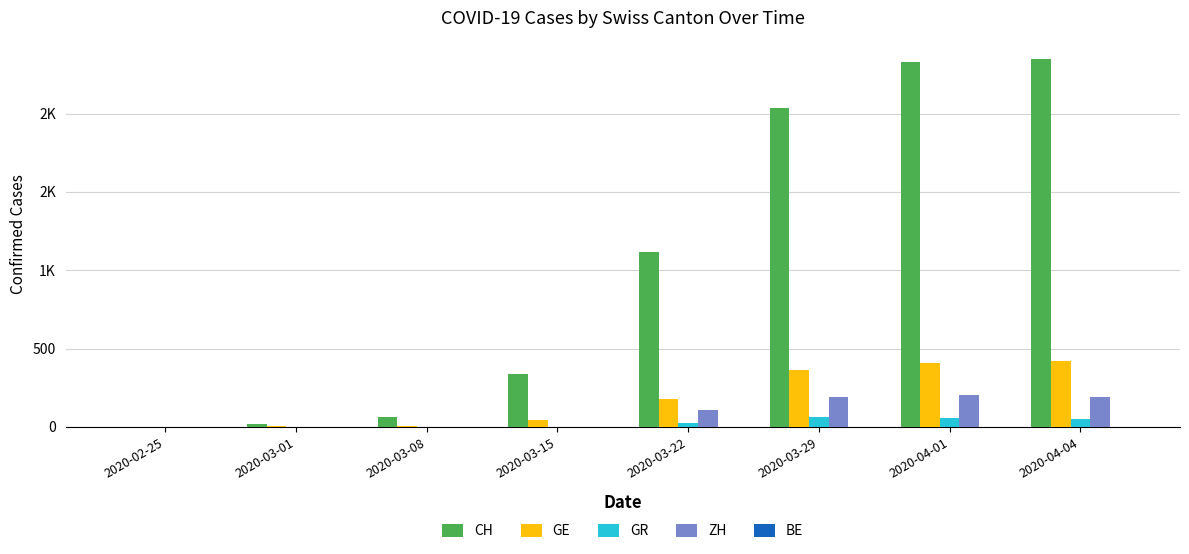

Is the value of CH at 2020-03-08 greater than the value of ZH at 2020-03-01?

Yes